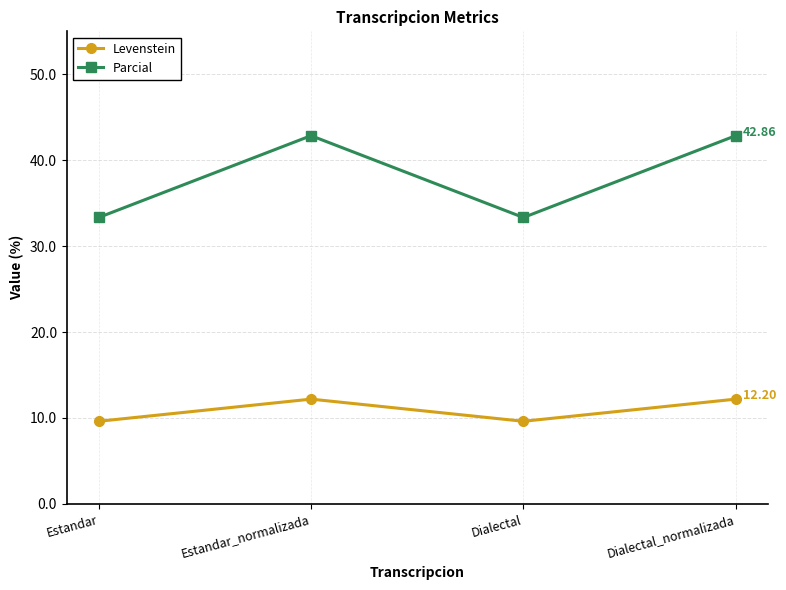

What is the average value of the Parcial series?

38.1